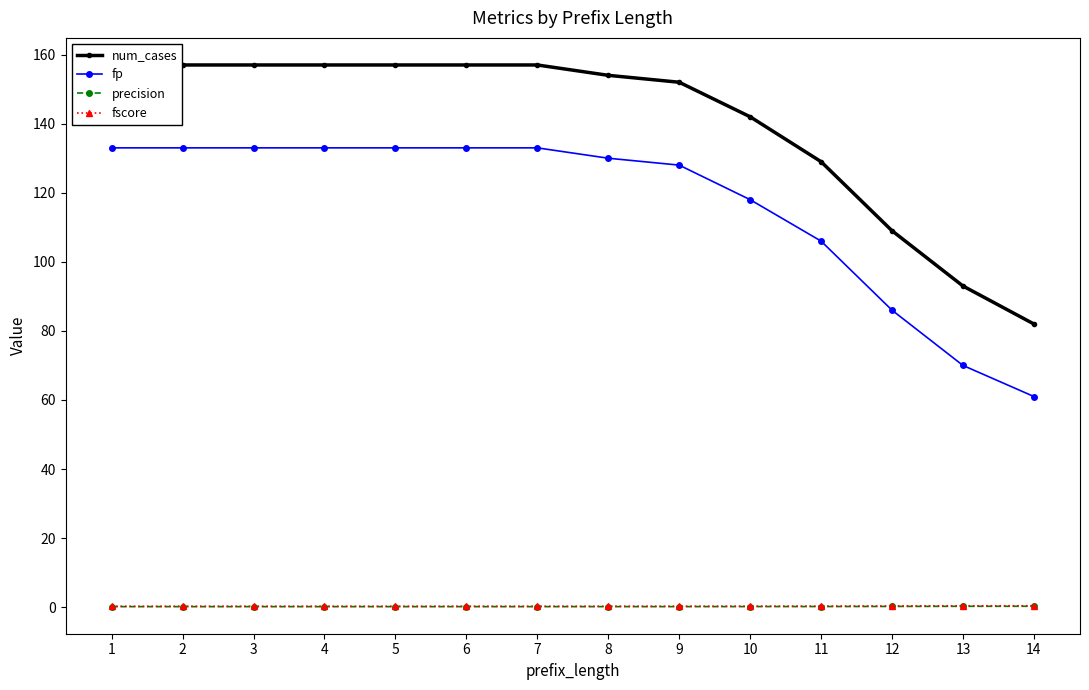

True or false: num_cases and fp cross at least once.

False